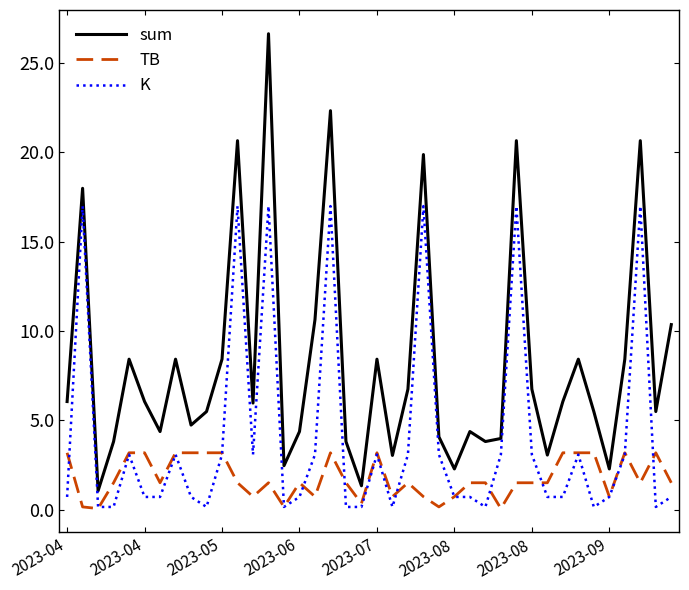

How many series are shown in this chart?

3